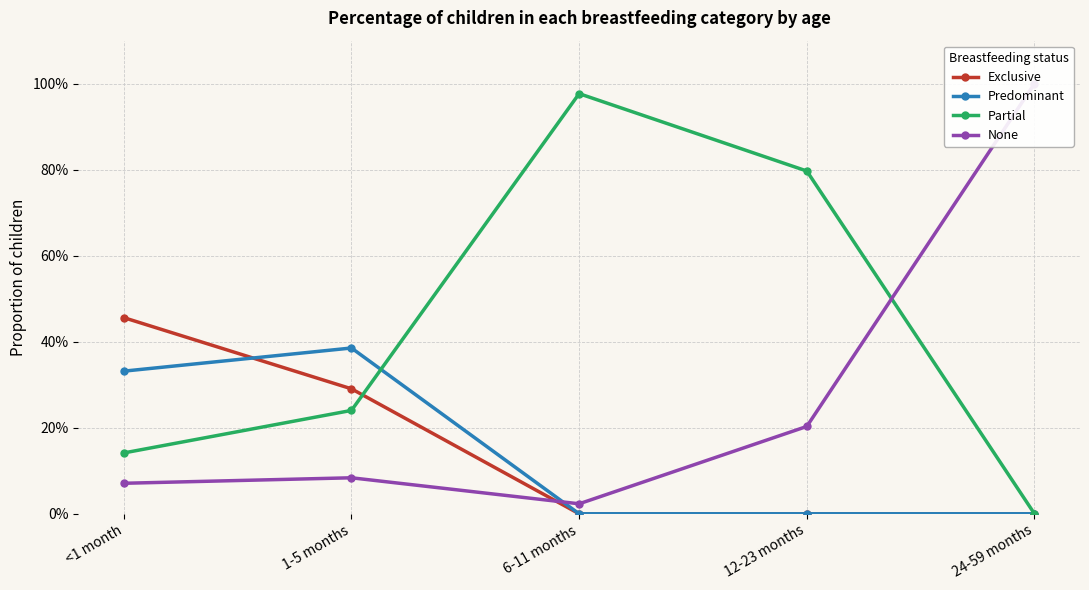

At which label is Predominant closest to 0?

6-11 months